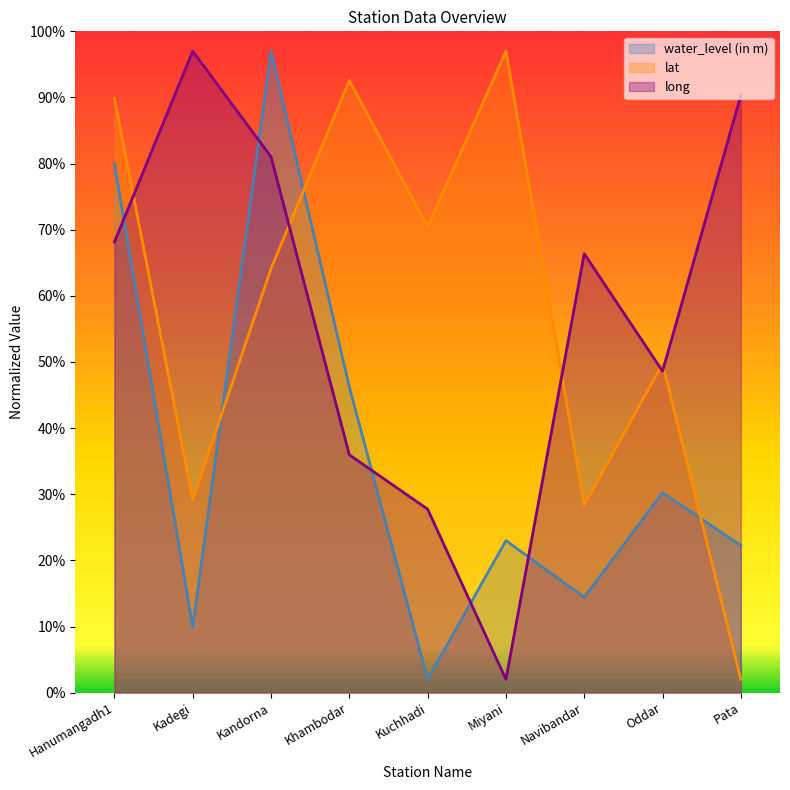

How many intersections are there between long and lat?

5